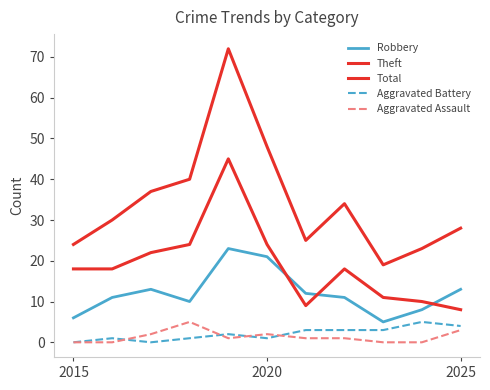

How many lines are shown in the chart?

5